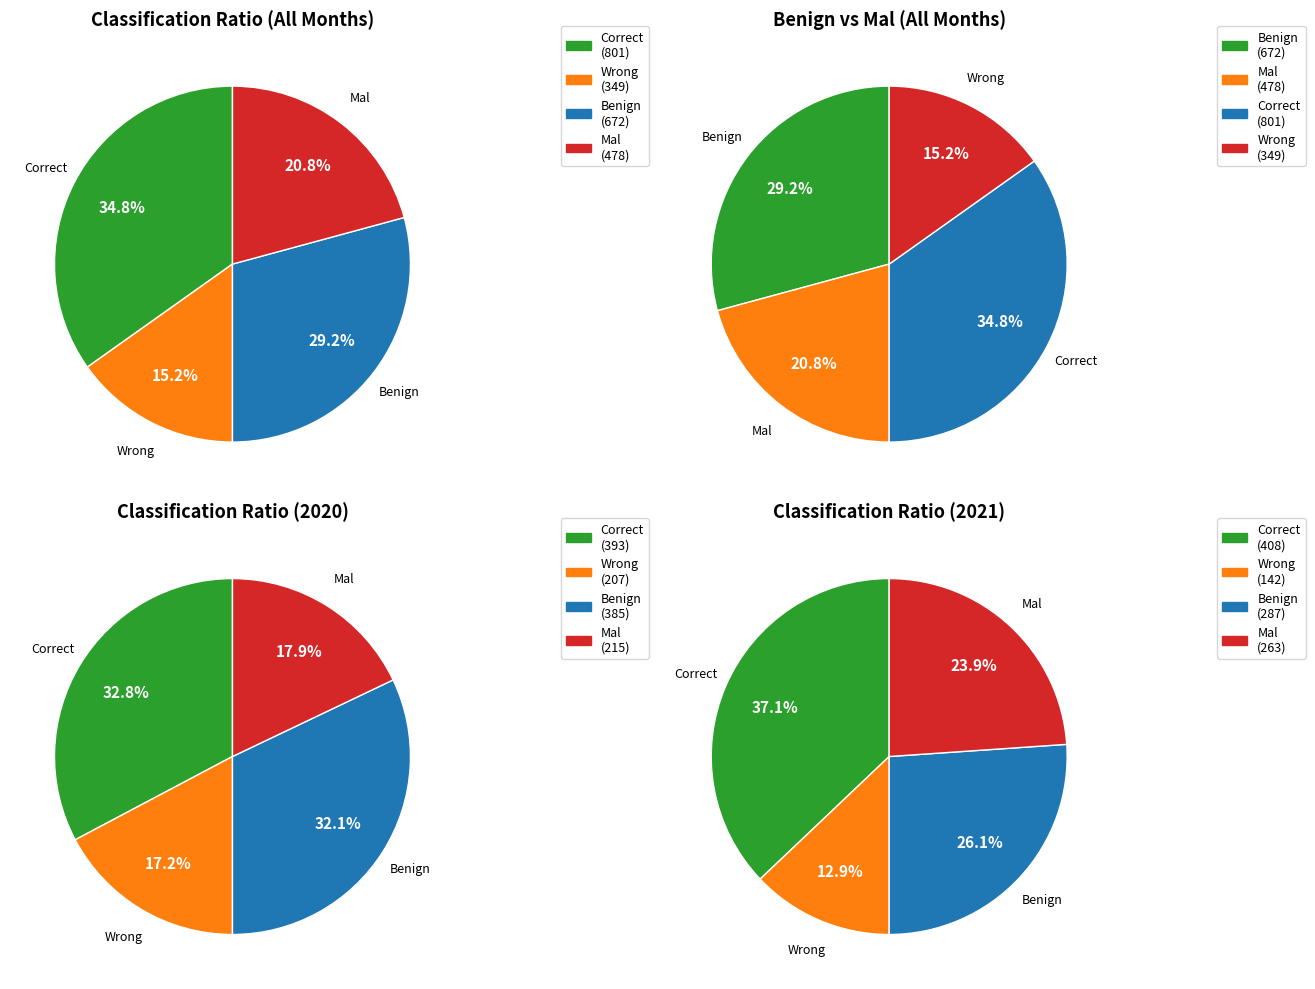

Does any single category account for the majority?

No